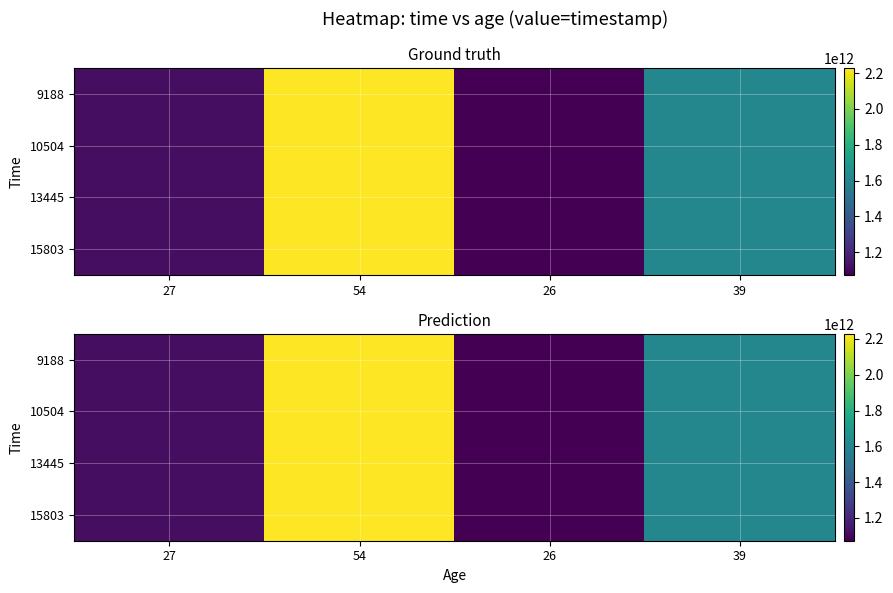

At which label is 15803 closest to 1650696984279?

39